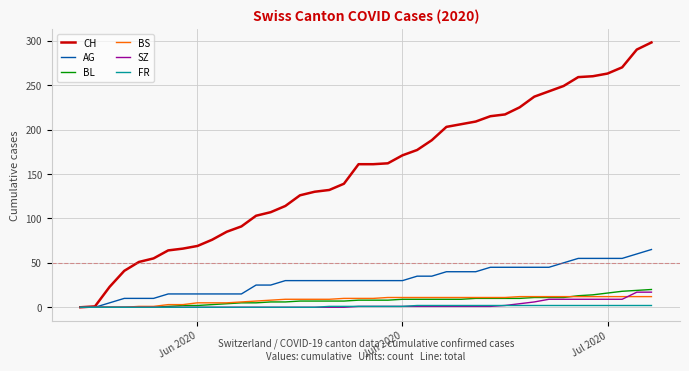

What is the greatest value displayed?

298